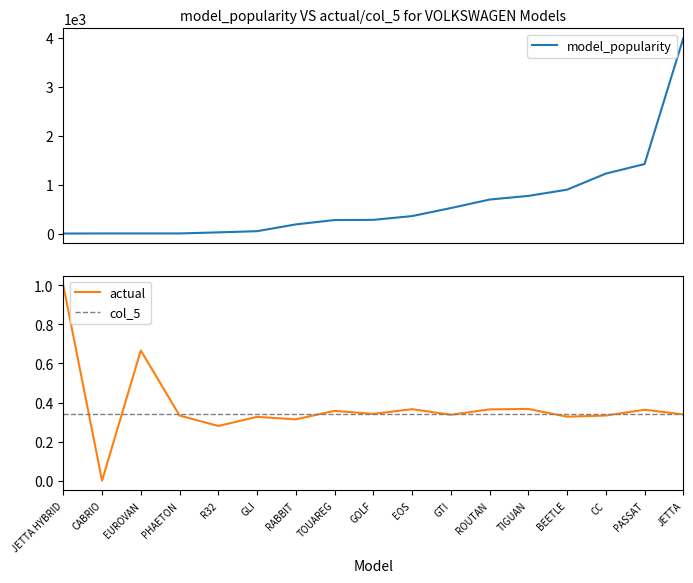

Reading left to right, transcribe all the data shown in this chart.

model_popularity: JETTA HYBRID=1.0	CABRIO=3.0	EUROVAN=3.0	PHAETON=3.0	R32=25.0	GLI=49.0	RABBIT=188.0	TOUAREG=277.0	GOLF=281.0	EOS=358.0	GTI=522.0	ROUTAN=696.0	TIGUAN=771.0	BEETLE=898.0	CC=1227.0	PASSAT=1422.0	JETTA=3997.0
actual: JETTA HYBRID=1.0	CABRIO=0.0	EUROVAN=0.7	PHAETON=0.3	R32=0.3	GLI=0.3	RABBIT=0.3	TOUAREG=0.4	GOLF=0.3	EOS=0.4	GTI=0.3	ROUTAN=0.4	TIGUAN=0.4	BEETLE=0.3	CC=0.3	PASSAT=0.4	JETTA=0.3
col_5: JETTA HYBRID=0.3	CABRIO=0.3	EUROVAN=0.3	PHAETON=0.3	R32=0.3	GLI=0.3	RABBIT=0.3	TOUAREG=0.3	GOLF=0.3	EOS=0.3	GTI=0.3	ROUTAN=0.3	TIGUAN=0.3	BEETLE=0.3	CC=0.3	PASSAT=0.3	JETTA=0.3